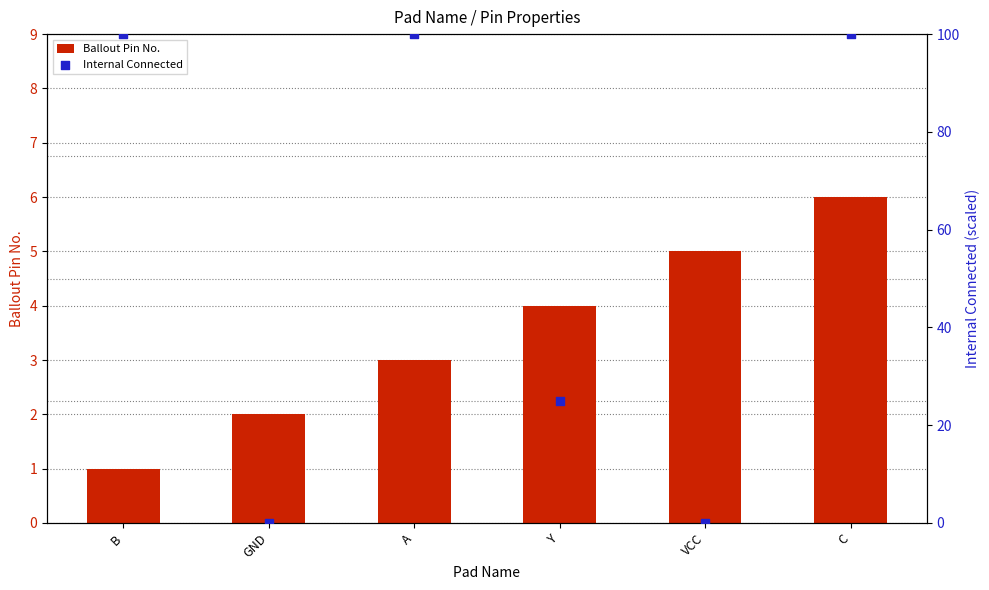

Which series contains the highest Y value?

Internal Connected